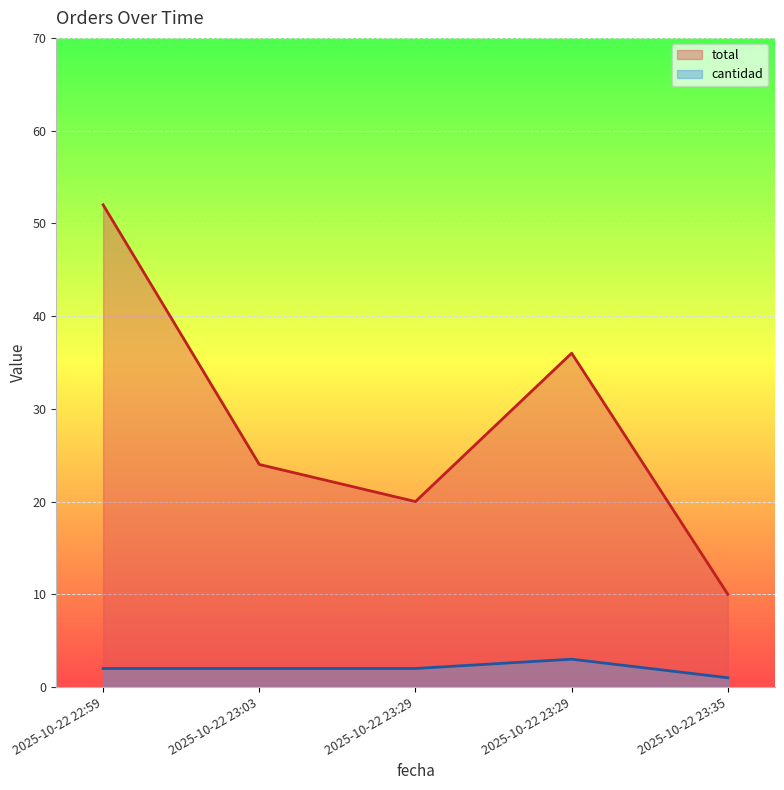

What is the minimum value shown in the chart?

1